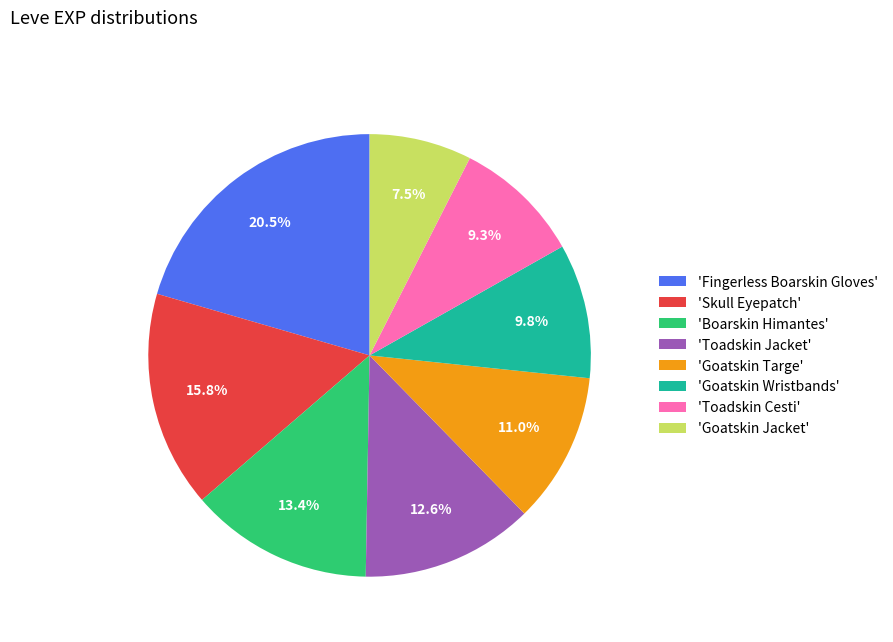

What is the smallest slice in the pie chart?

'Goatskin Jacket'